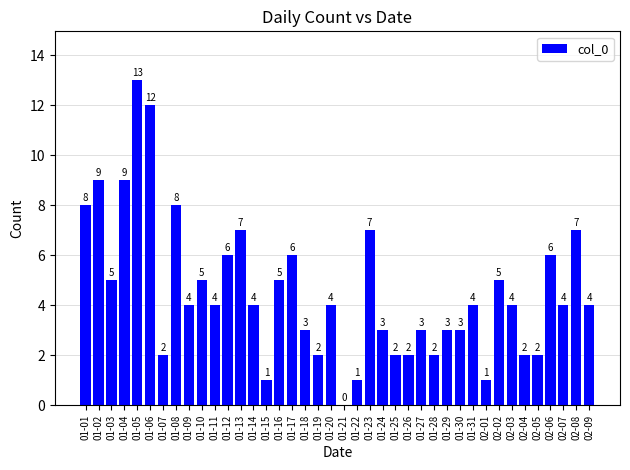

What is the change in value from 01-15 to 01-18?

+2